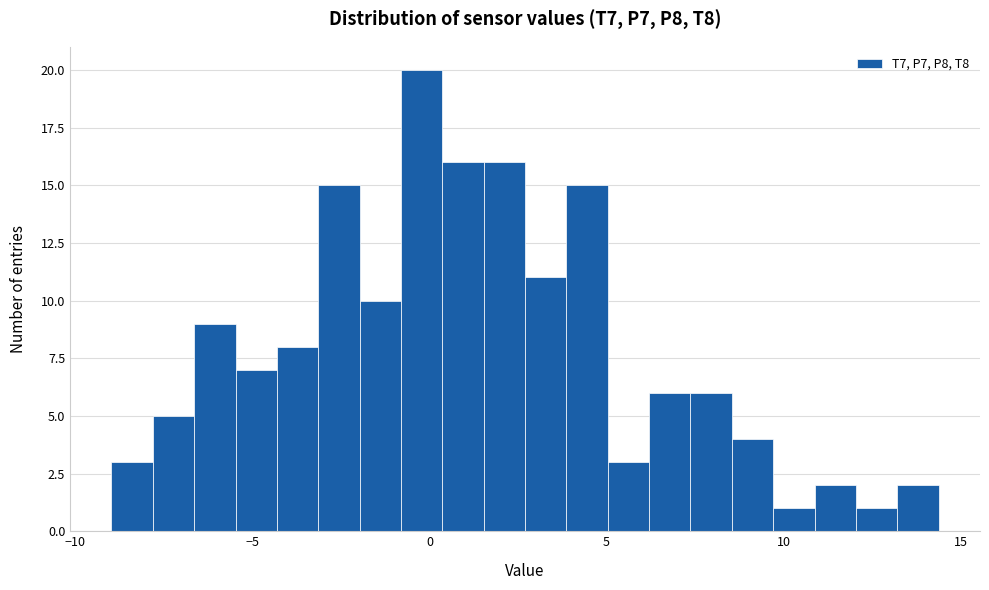

Around what value on the x-axis is the tallest bar? Give the approximate position of its centre, as read against the axis.

0.0